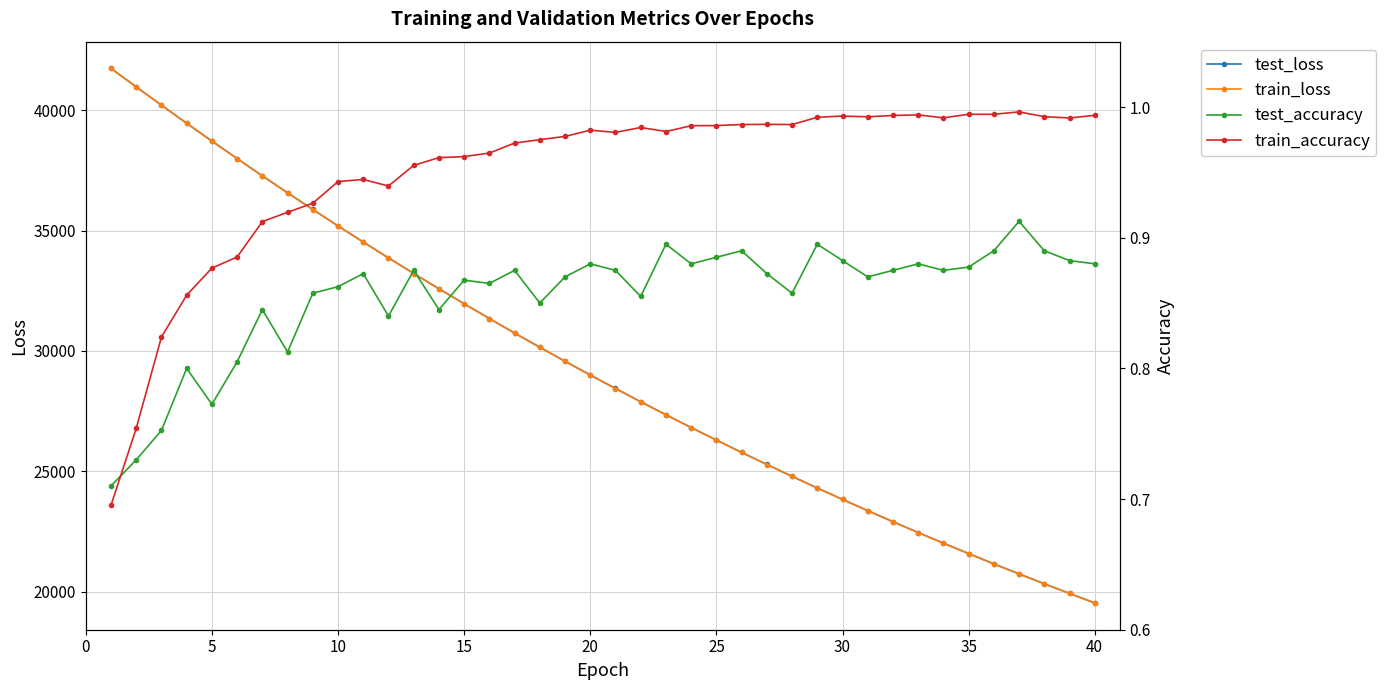

Which series has the largest total across all categories?

test_loss